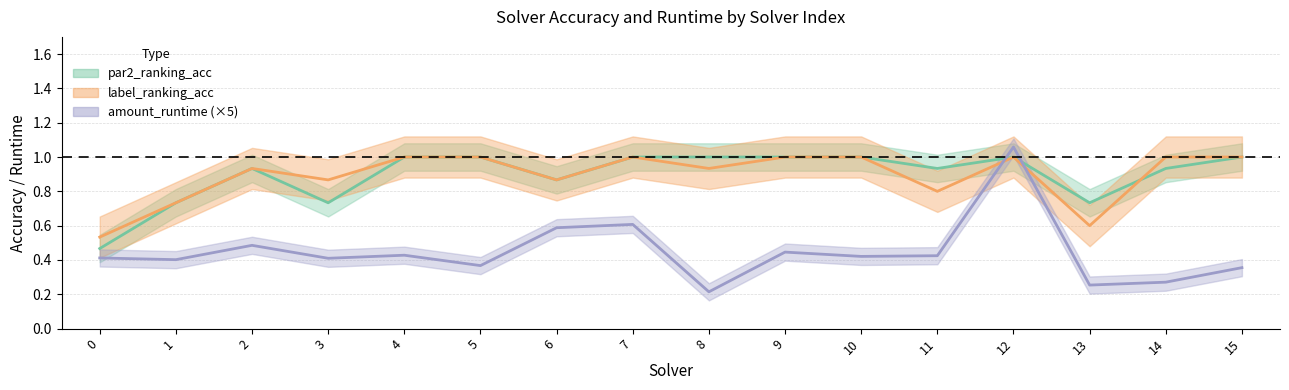

Is it true that par2_ranking_acc equals 1.0 at 7?

True